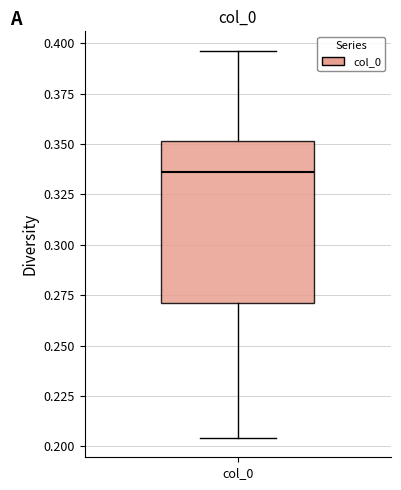

Transcribe this box plot: give where the median line is, the range the box spans, and where the two whiskers end, as read against the y-axis. The values are not printed on the chart, so give them approximately, as read against the axis.

median 0.335, box 0.270 to 0.350, whiskers 0.205 to 0.395